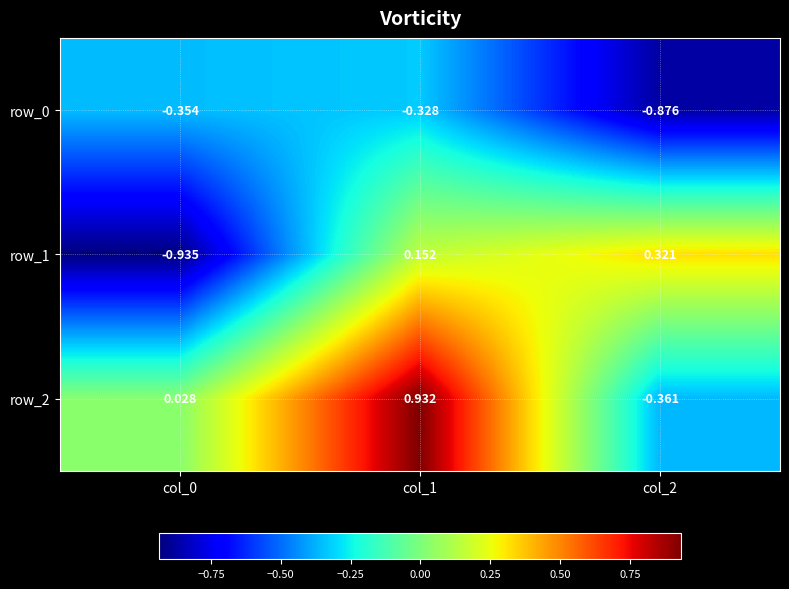

List the series in order of their peak value, lowest first.

row_0, row_1, row_2